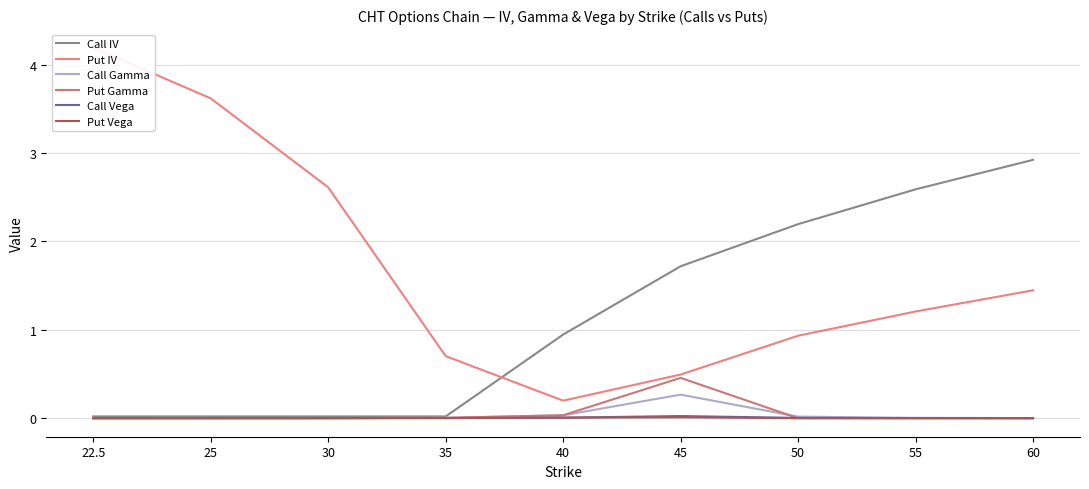

True or false: Call IV and Call Gamma cross at least once.

False